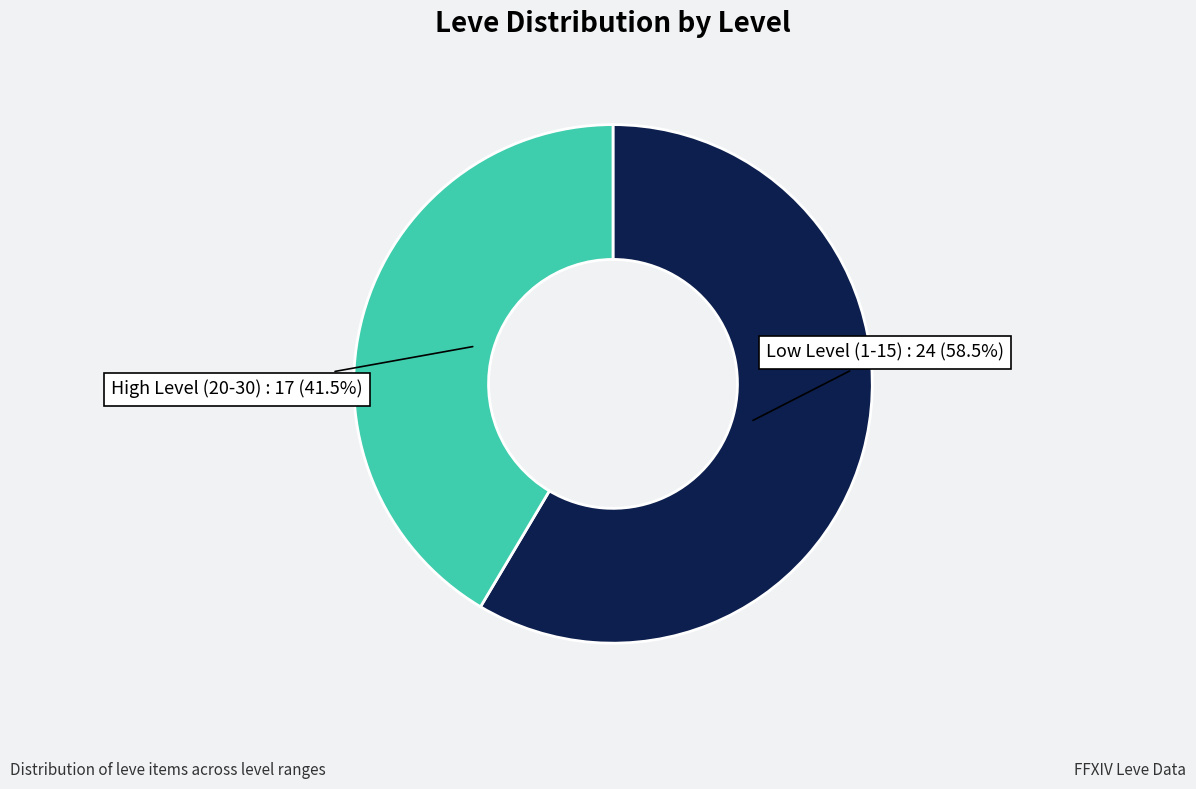

Does any single category account for the majority?

Yes